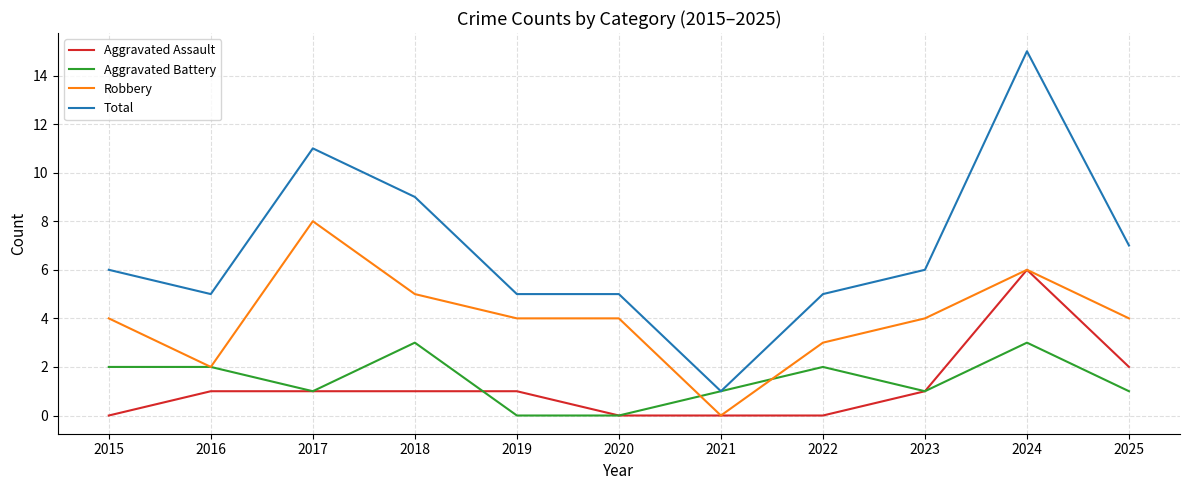

Rank the series at 2018 from lowest to highest value.

Aggravated Assault, Aggravated Battery, Robbery, Total